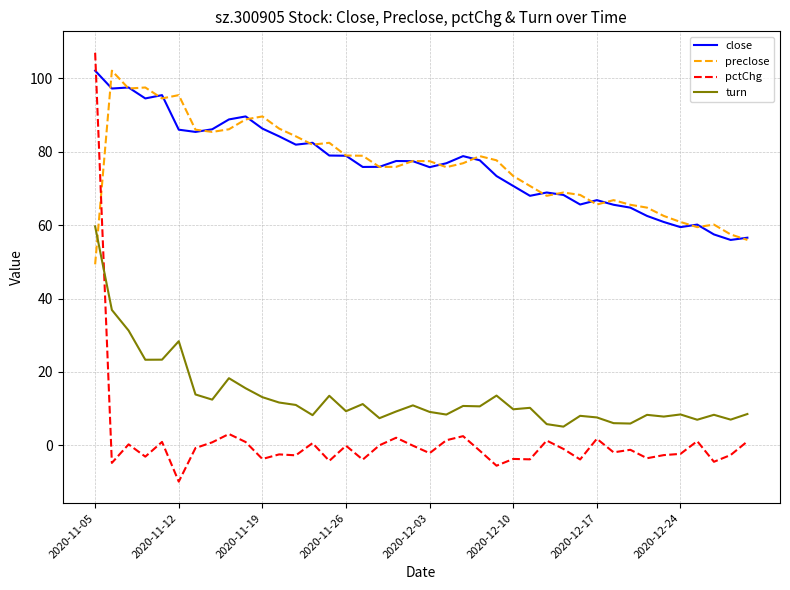

Which series has the widest spread of values?

pctChg